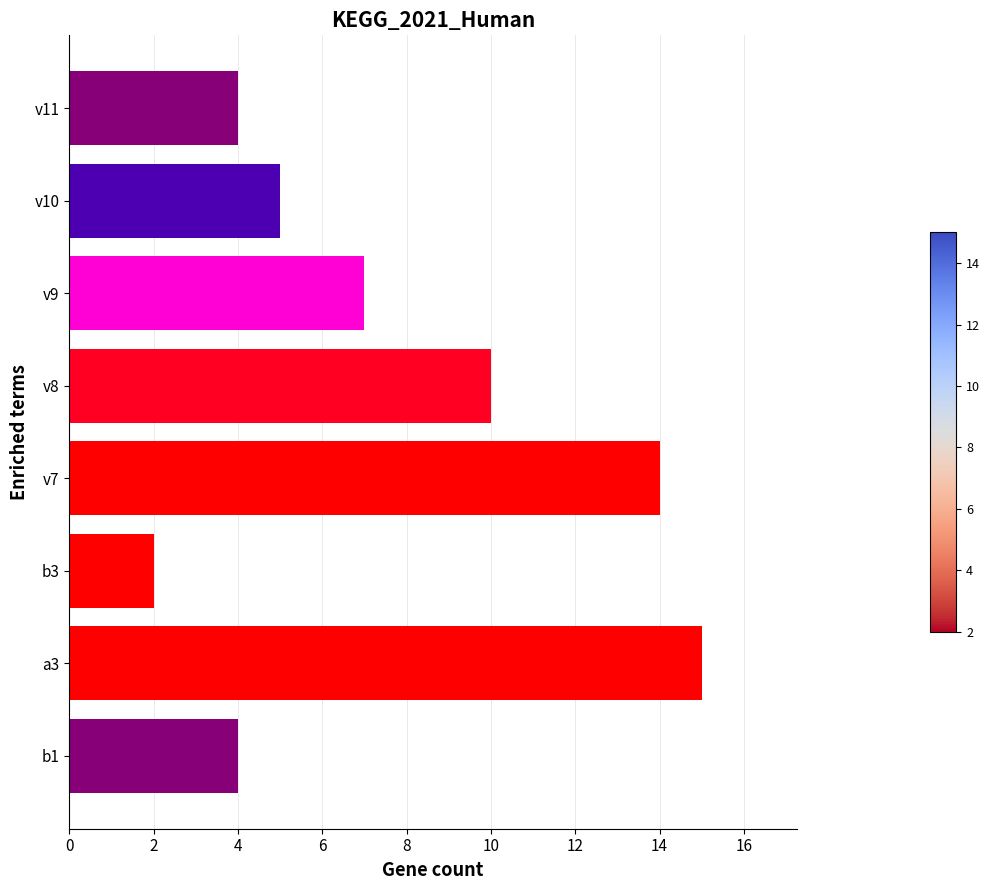

Between v10 and v11, which is larger?

v10